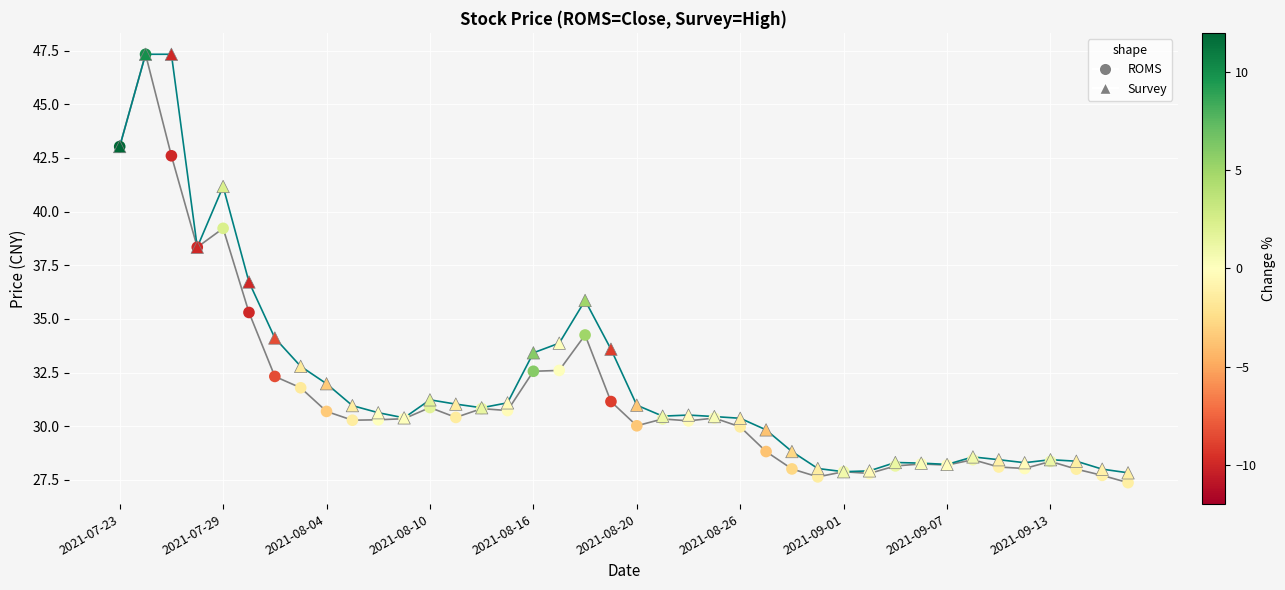

What are all the series names shown in the legend?

ROMS, Survey